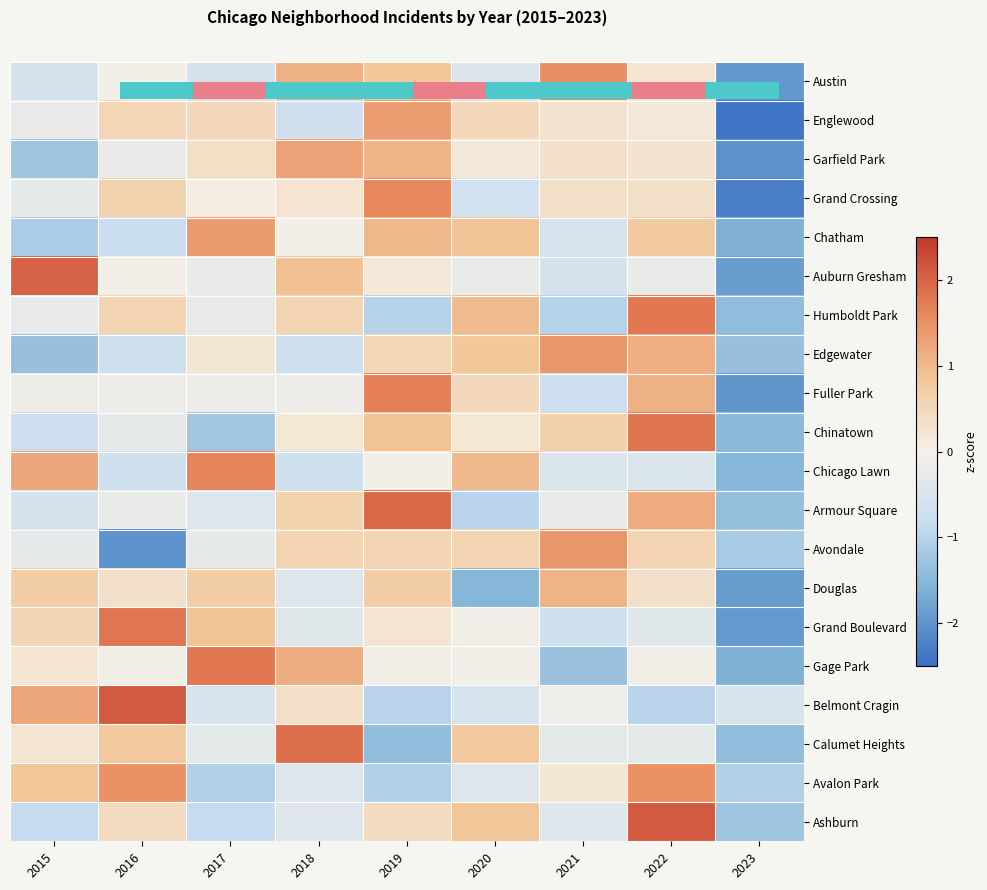

Reading left to right, transcribe all the data shown in this chart.

Austin: 2015=-0.6	2016=-0.1	2017=-0.6	2018=1.1	2019=0.8	2020=-0.5	2021=1.5	2022=0.2	2023=-2.0
Englewood: 2015=-0.2	2016=0.5	2017=0.5	2018=-0.7	2019=1.4	2020=0.5	2021=0.3	2022=0.1	2023=-2.4
Garfield Park: 2015=-1.3	2016=-0.2	2017=0.4	2018=1.3	2019=1.1	2020=0.2	2021=0.3	2022=0.3	2023=-2.0
Grand Crossing: 2015=-0.3	2016=0.6	2017=0.1	2018=0.3	2019=1.6	2020=-0.7	2021=0.3	2022=0.3	2023=-2.3
Chatham: 2015=-1.1	2016=-0.8	2017=1.4	2018=-0.1	2019=1.0	2020=0.9	2021=-0.5	2022=0.8	2023=-1.6
Auburn Gresham: 2015=2.0	2016=-0.0	2017=-0.2	2018=0.9	2019=0.2	2020=-0.2	2021=-0.6	2022=-0.2	2023=-1.9
Humboldt Park: 2015=-0.2	2016=0.6	2017=-0.2	2018=0.6	2019=-1.0	2020=1.0	2021=-1.0	2022=1.8	2023=-1.4
Edgewater: 2015=-1.3	2016=-0.7	2017=0.2	2018=-0.7	2019=0.5	2020=0.8	2021=1.4	2022=1.1	2023=-1.3
Fuller Park: 2015=-0.1	2016=-0.1	2017=-0.1	2018=-0.1	2019=1.7	2020=0.5	2021=-0.8	2022=1.1	2023=-2.0
Chinatown: 2015=-0.8	2016=-0.3	2017=-1.2	2018=0.2	2019=0.9	2020=0.2	2021=0.7	2022=1.8	2023=-1.5
Chicago Lawn: 2015=1.2	2016=-0.7	2017=1.7	2018=-0.7	2019=-0.0	2020=1.0	2021=-0.5	2022=-0.5	2023=-1.5
Armour Square: 2015=-0.6	2016=-0.2	2017=-0.4	2018=0.6	2019=2.0	2020=-1.0	2021=-0.2	2022=1.2	2023=-1.4
Avondale: 2015=-0.3	2016=-2.0	2017=-0.3	2018=0.6	2019=0.6	2020=0.6	2021=1.4	2022=0.6	2023=-1.2
Douglas: 2015=0.7	2016=0.3	2017=0.7	2018=-0.4	2019=0.7	2020=-1.5	2021=1.1	2022=0.3	2023=-1.9
Grand Boulevard: 2015=0.6	2016=1.8	2017=0.9	2018=-0.4	2019=0.2	2020=-0.1	2021=-0.7	2022=-0.4	2023=-2.0
Gage Park: 2015=0.2	2016=-0.1	2017=1.8	2018=1.2	2019=-0.1	2020=-0.1	2021=-1.3	2022=-0.1	2023=-1.6
Belmont Cragin: 2015=1.2	2016=2.1	2017=-0.5	2018=0.3	2019=-1.0	2020=-0.5	2021=-0.1	2022=-1.0	2023=-0.5
Calumet Heights: 2015=0.2	2016=0.8	2017=-0.3	2018=1.9	2019=-1.4	2020=0.8	2021=-0.3	2022=-0.3	2023=-1.4
Avalon Park: 2015=0.9	2016=1.5	2017=-1.1	2018=-0.4	2019=-1.1	2020=-0.4	2021=0.2	2022=1.5	2023=-1.1
Ashburn: 2015=-0.8	2016=0.4	2017=-0.8	2018=-0.4	2019=0.4	2020=0.8	2021=-0.4	2022=2.1	2023=-1.3